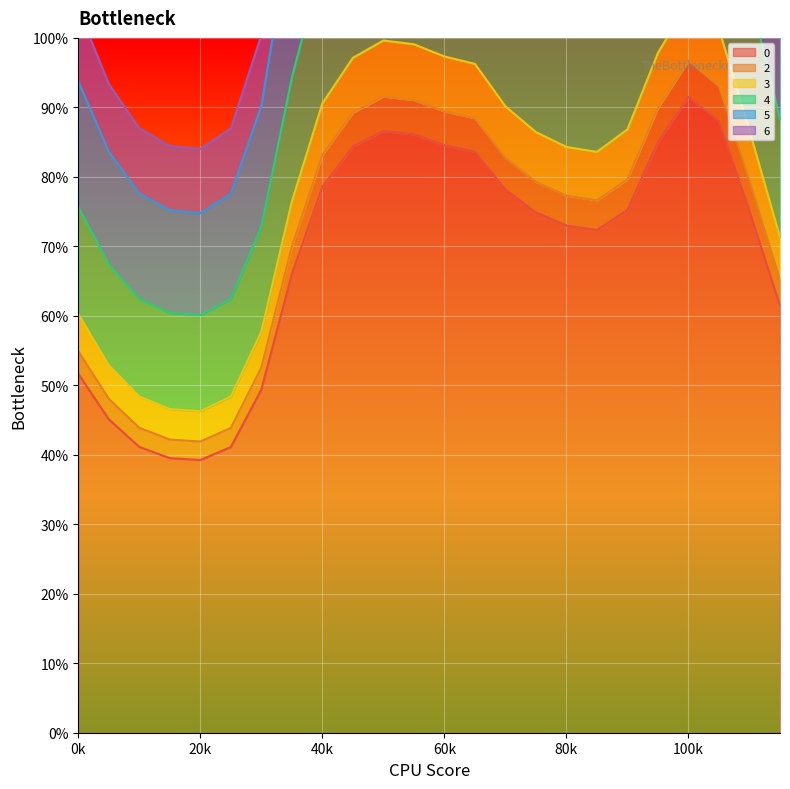

True or false: 4 and 2 intersect in this chart.

False